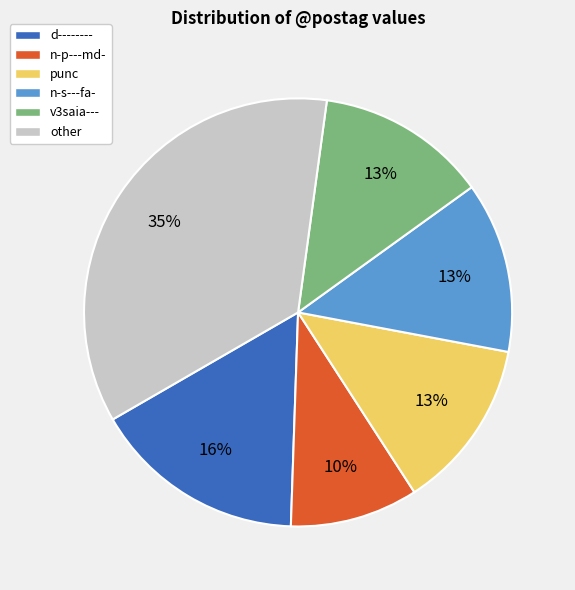

Count the number of slices in the pie.

6